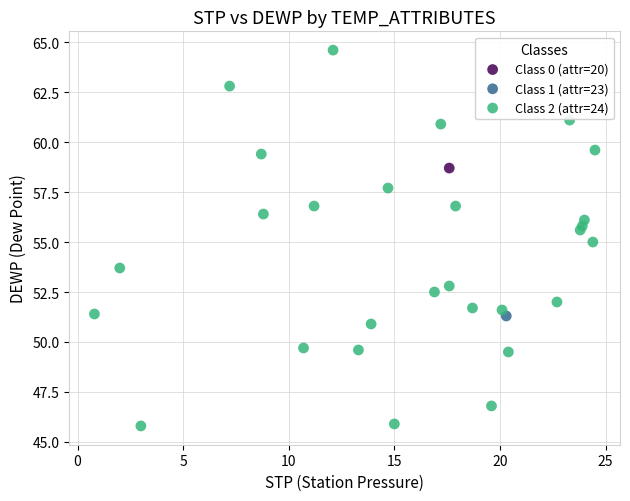

What are all the series names shown in the legend?

Class 0 (attr=20), Class 1 (attr=23), Class 2 (attr=24)